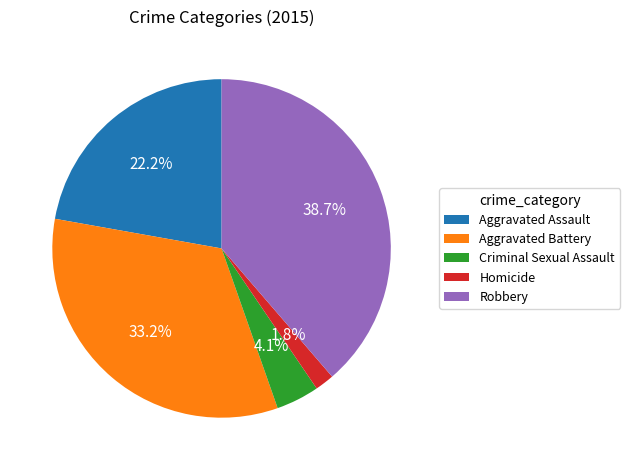

Which slice is the smallest?

Homicide